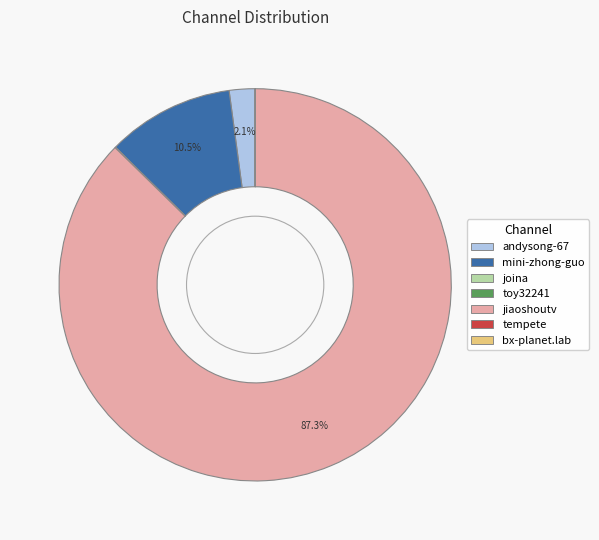

Which category has the biggest portion of the pie?

jiaoshoutv